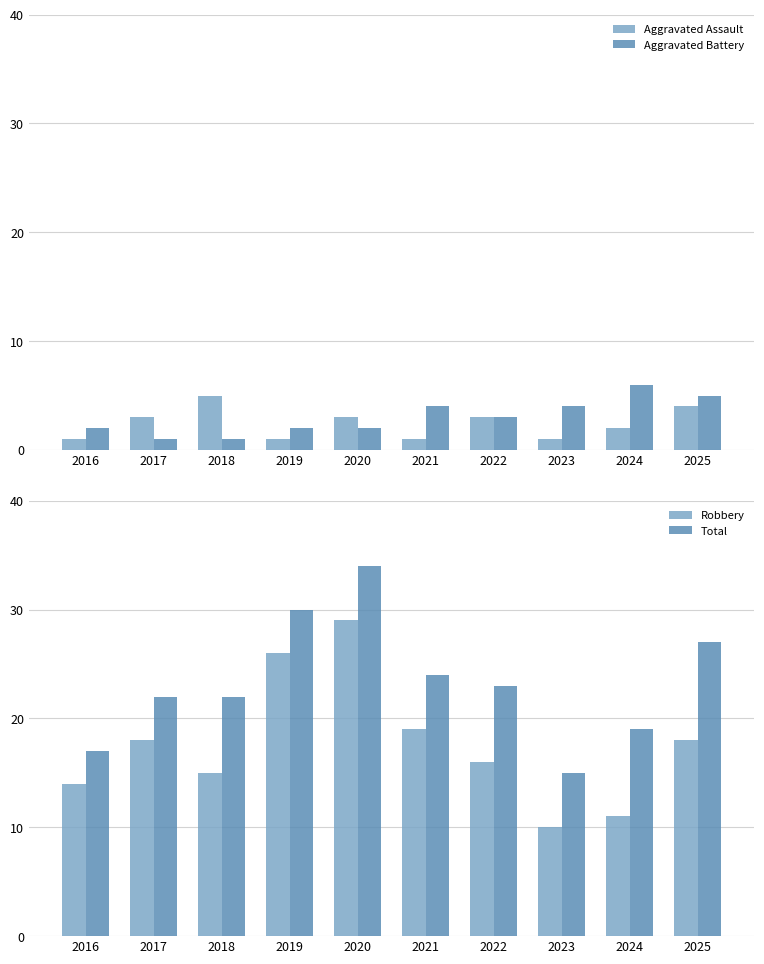

At which category does the chart reach its minimum across all series?

2016